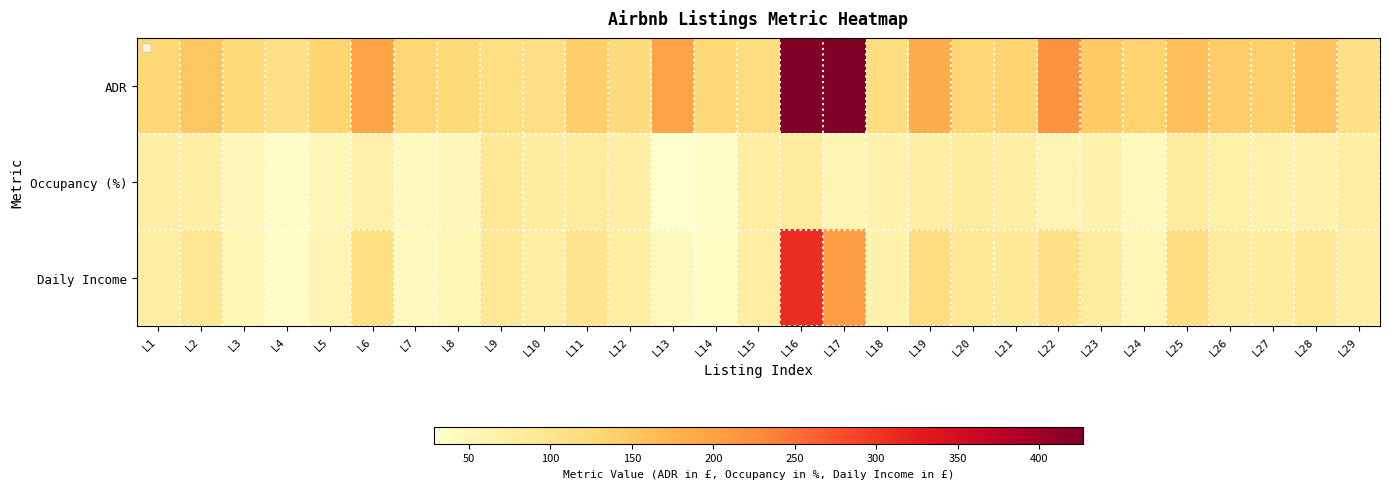

List the series in order of their peak value, lowest first.

Occupancy (%), Daily Income, ADR